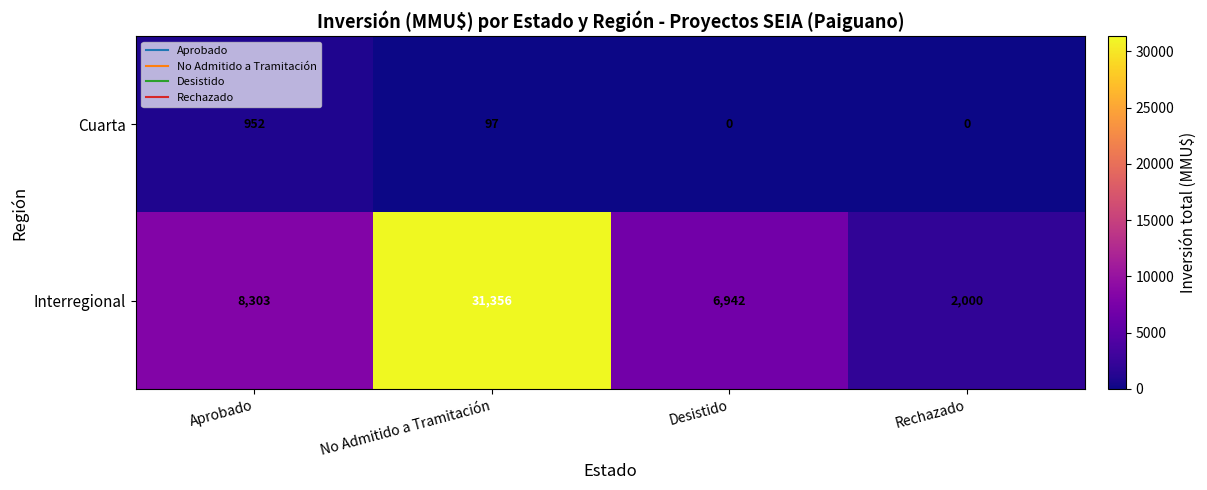

Rank the series by their maximum value, from highest to lowest.

Interregional, Cuarta